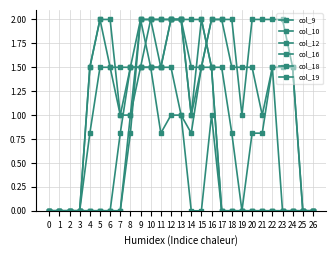

Which series has the largest total across all categories?

col_18